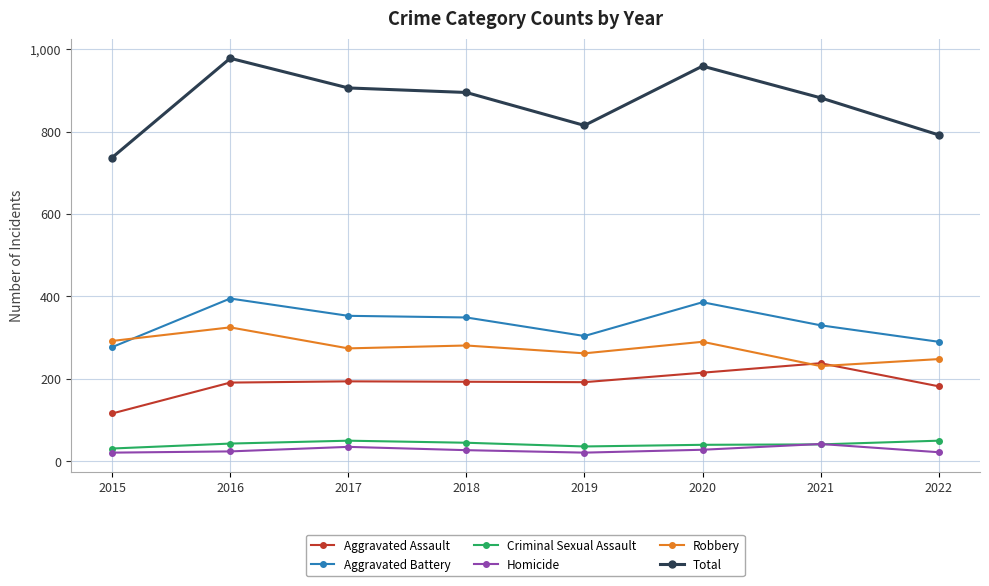

What is the difference between the Aggravated Assault values at 2015 and 2022?

66